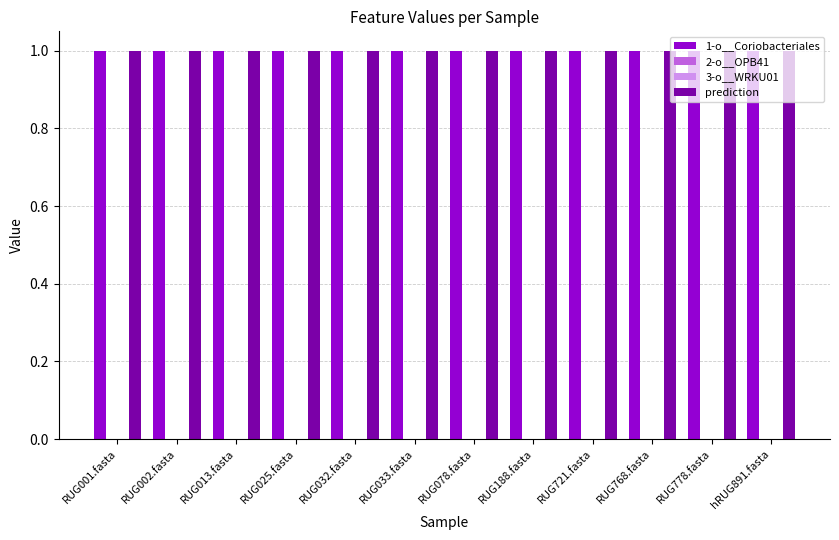

What are all the series names shown in the legend?

1-o__Coriobacteriales, 2-o__OPB41, 3-o__WRKU01, prediction